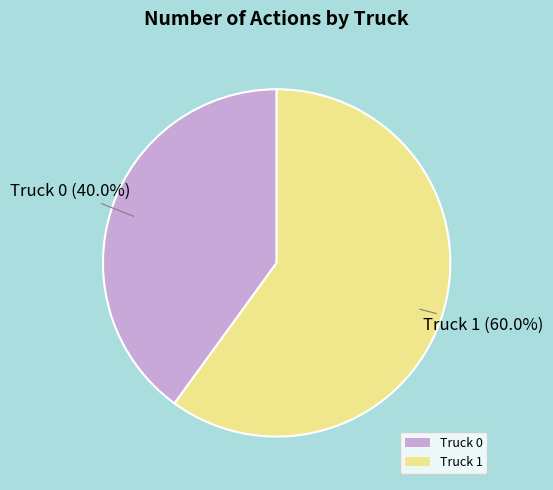

To the nearest percent, what is the average slice percentage?

50%